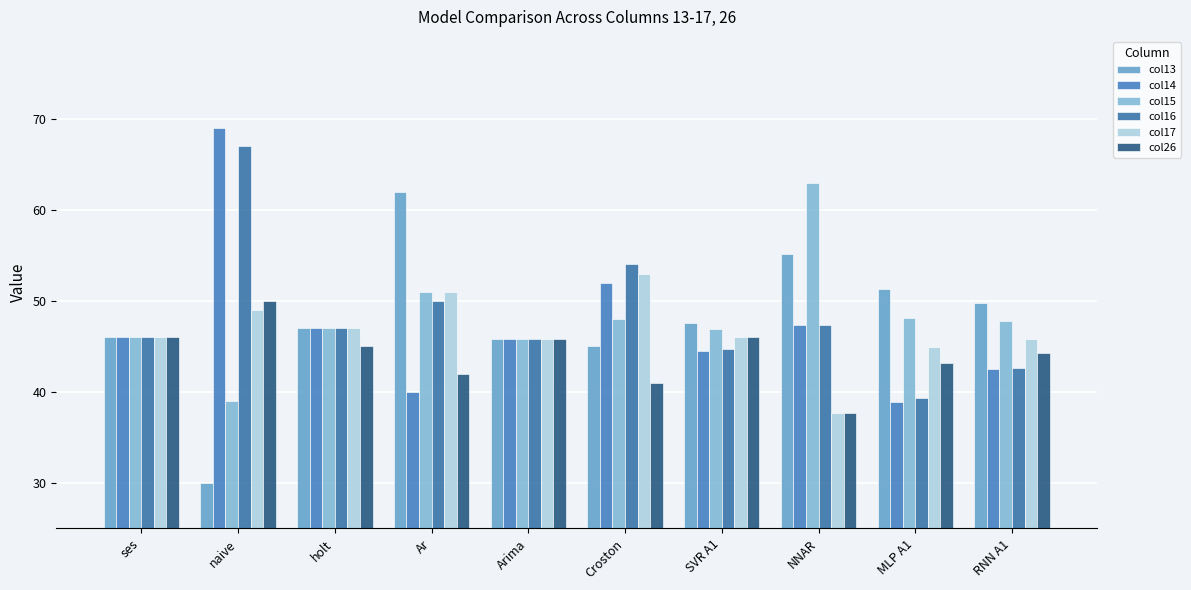

How many bars are there in total?

60